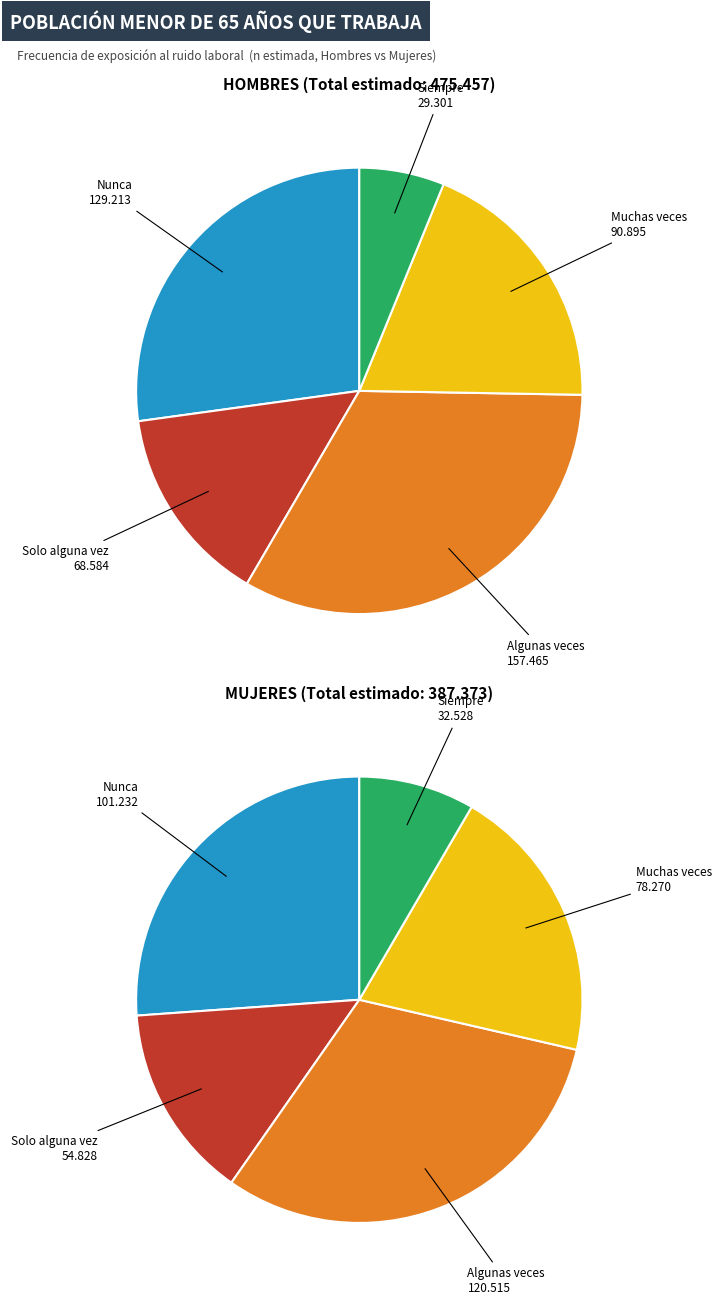

To the nearest percent, what is the difference between the largest and smallest slice percentages?

27%